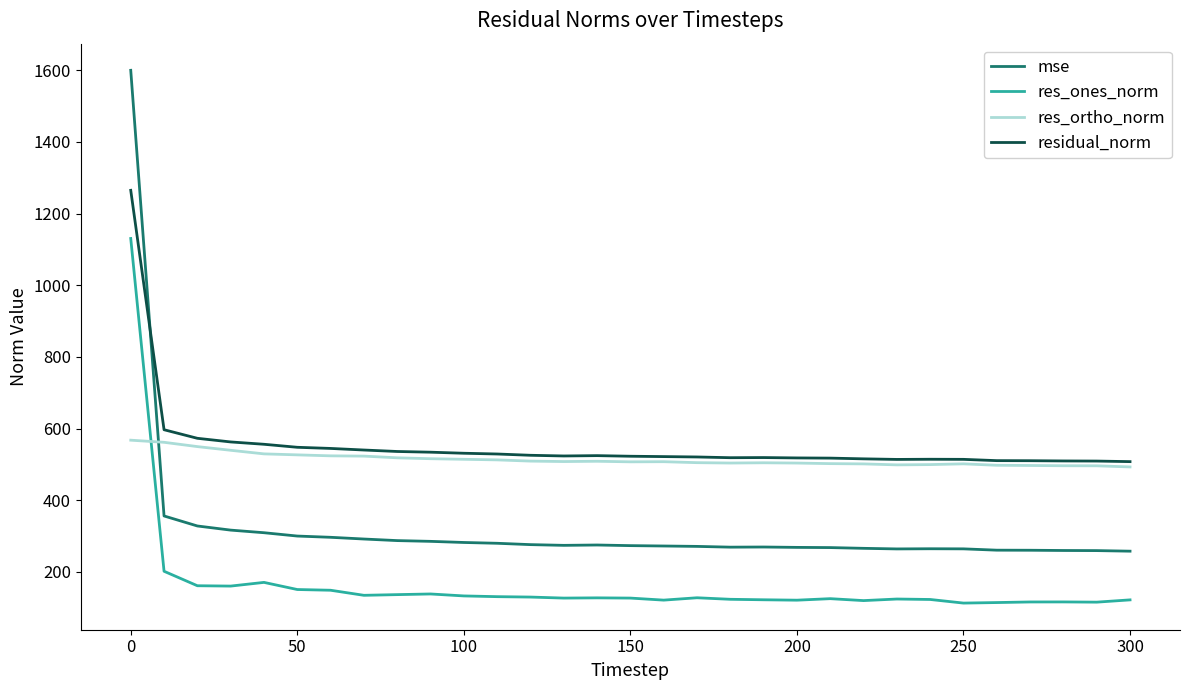

Rank the series by their maximum value, from lowest to highest.

res_ortho_norm, res_ones_norm, residual_norm, mse